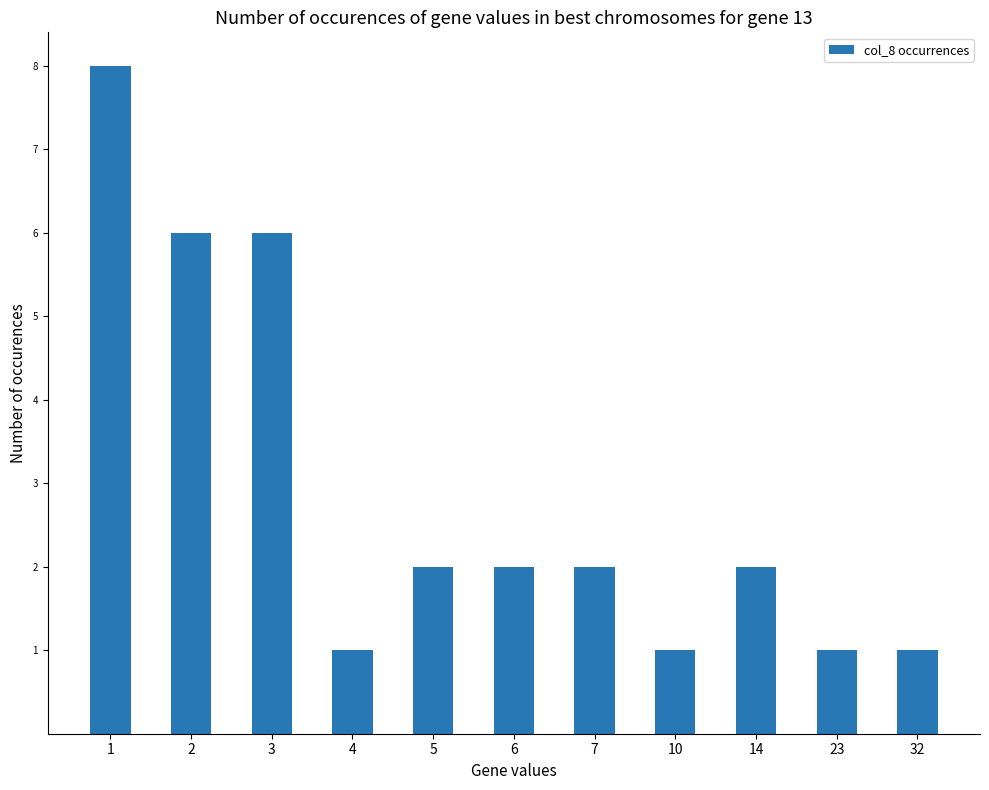

Approximately how many times larger is the value at 23 compared to 32?

1.0